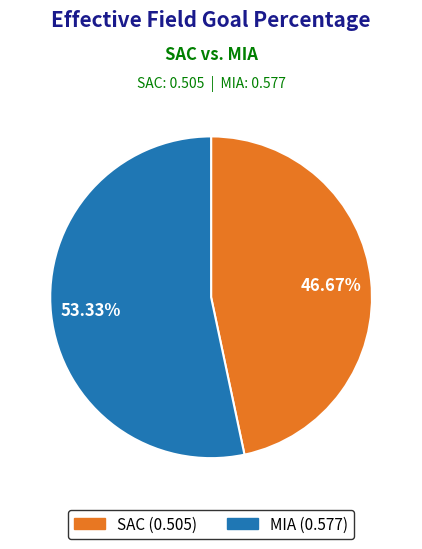

Does any single category account for the majority?

Yes